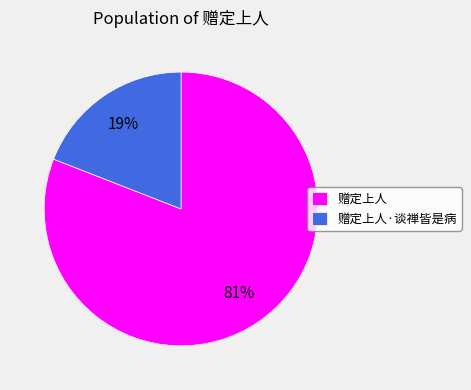

How many slices are in this pie chart?

2